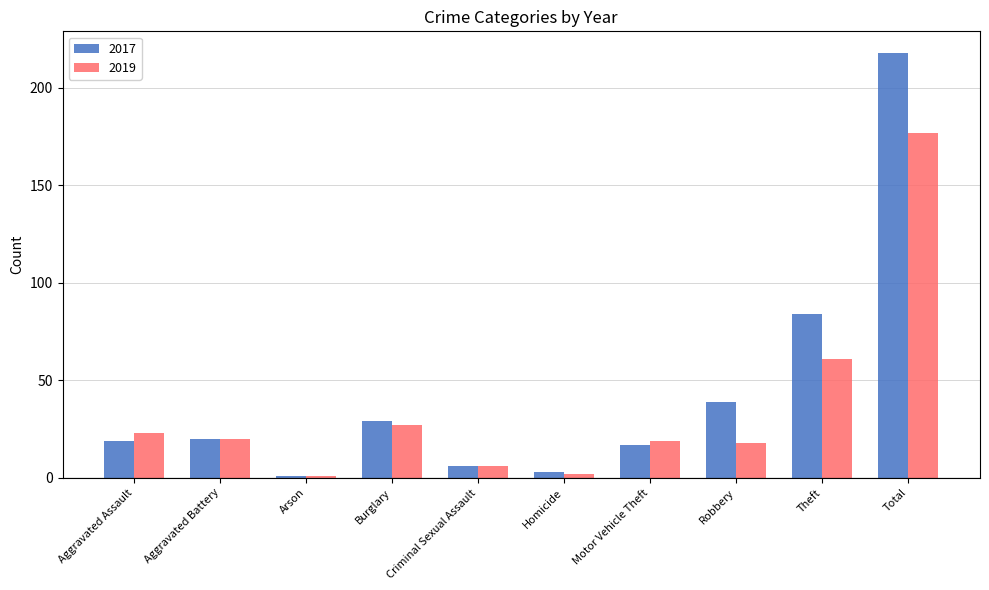

Read the 2017 value at Aggravated Assault, to the nearest 5.

20